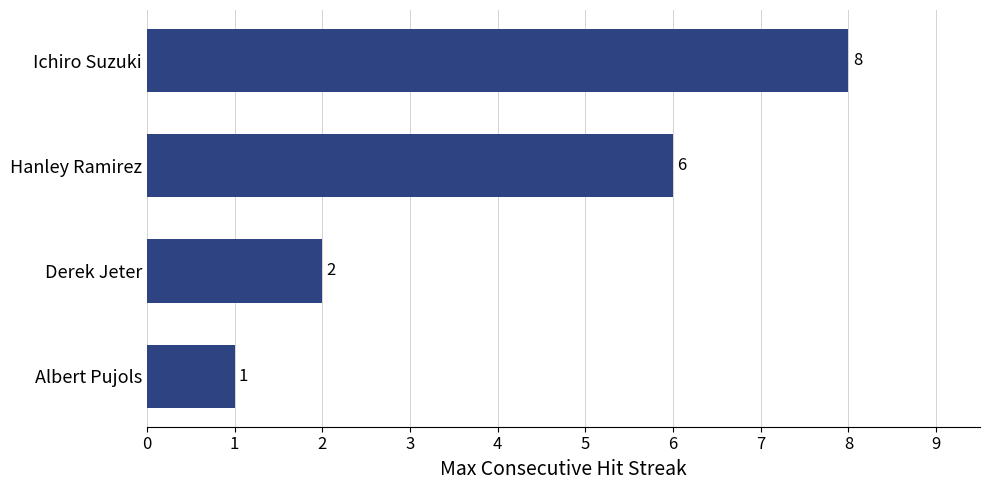

What is the sum of all values?

17